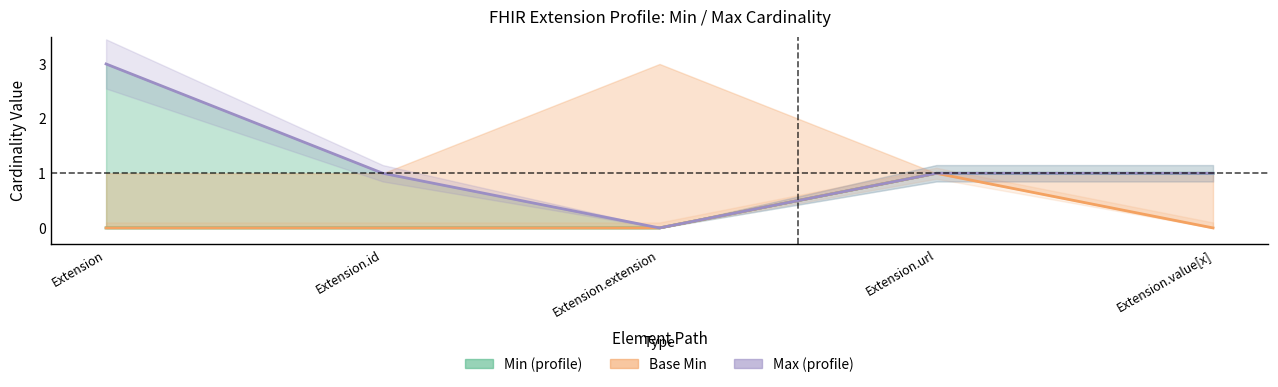

True or false: Min (profile) has a value of 0 at Extension.

False